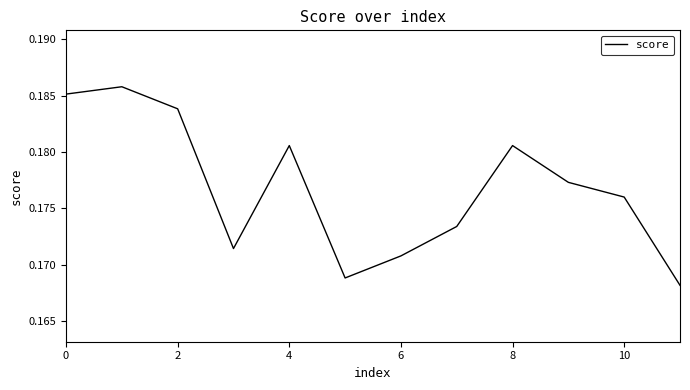

Does the chart have visible grid lines?

No